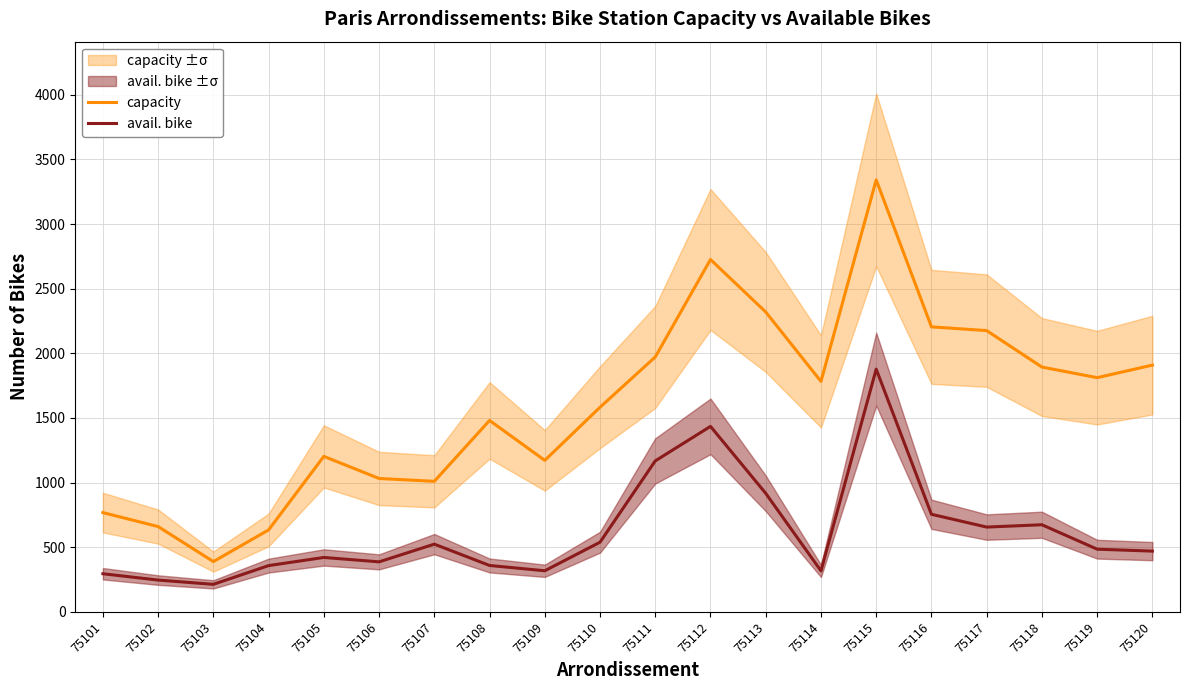

How many series are shown in this chart?

2